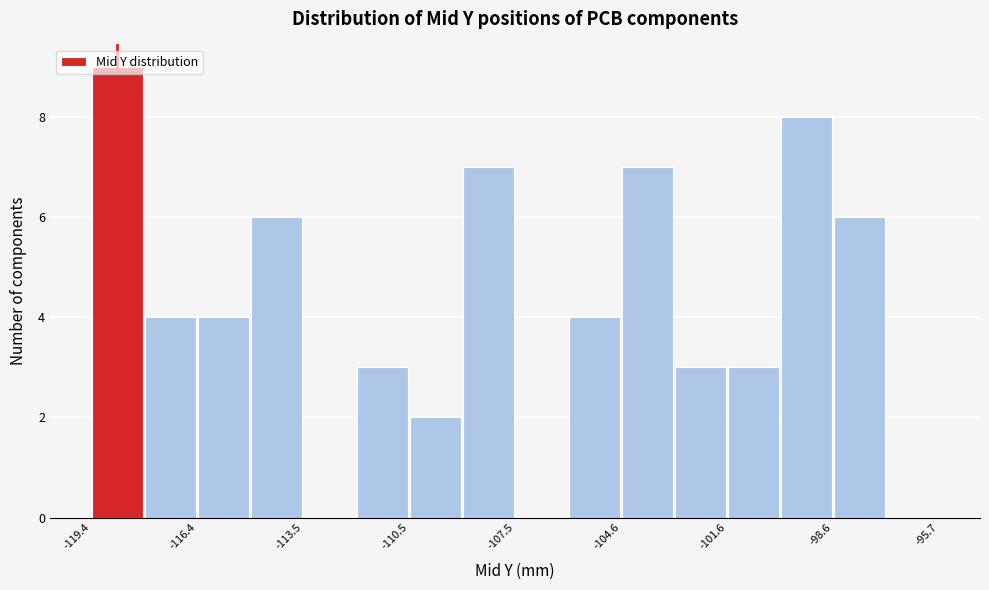

Around what value on the x-axis is the tallest bar? Give the approximate position of its centre, as read against the axis.

-118.5